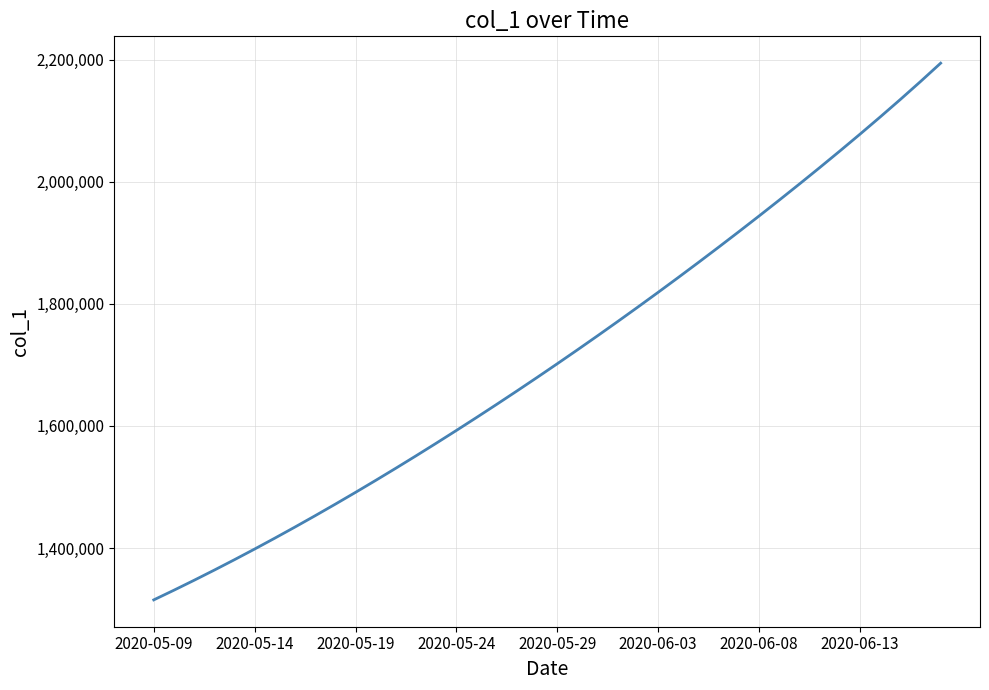

What is the difference between the maximum and minimum values?

878980.8